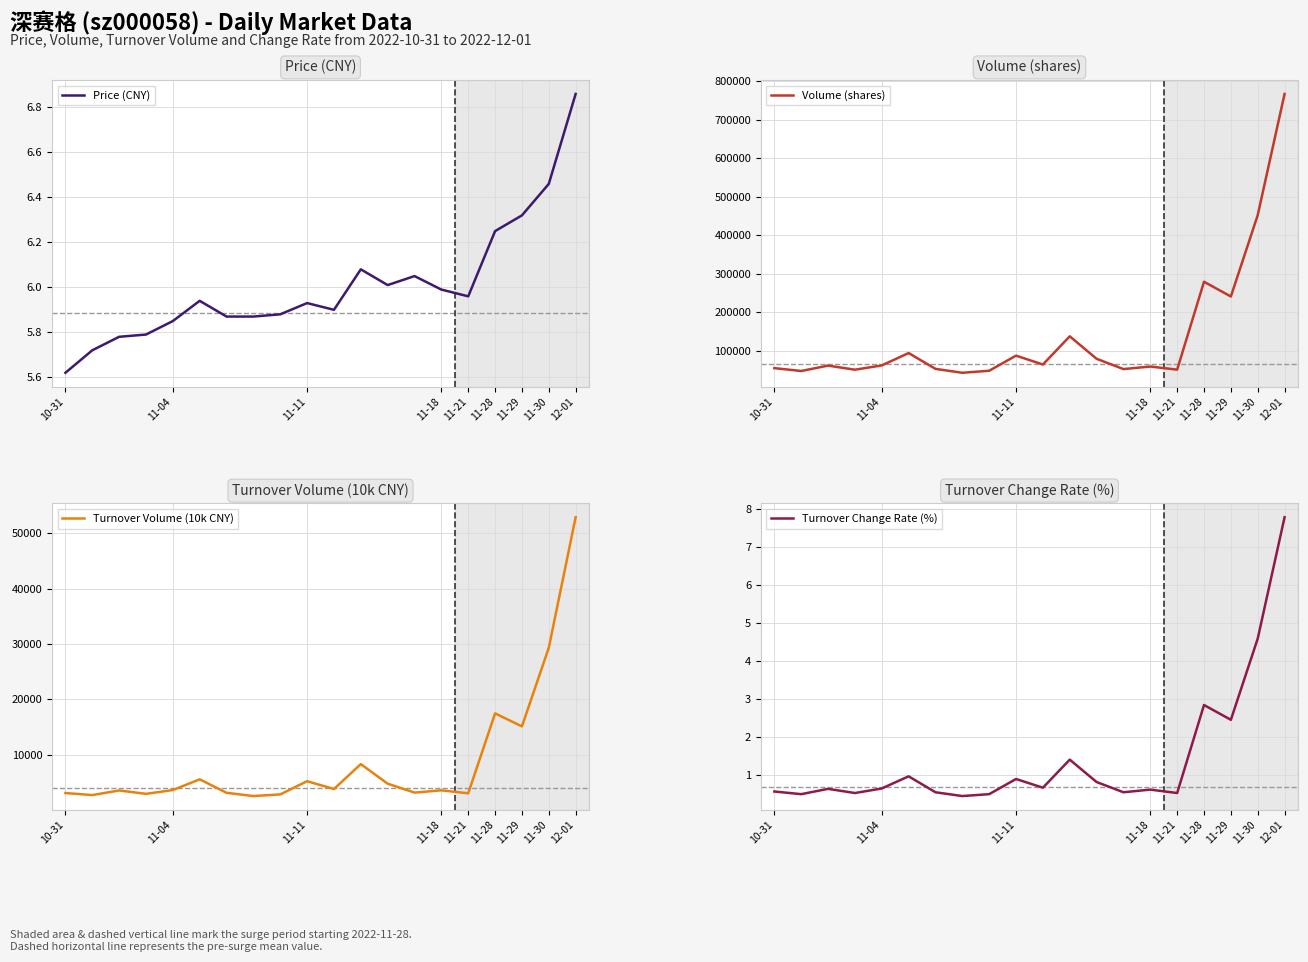

True or false: Turnover Volume (10k CNY) and Volume (shares) intersect in this chart.

False